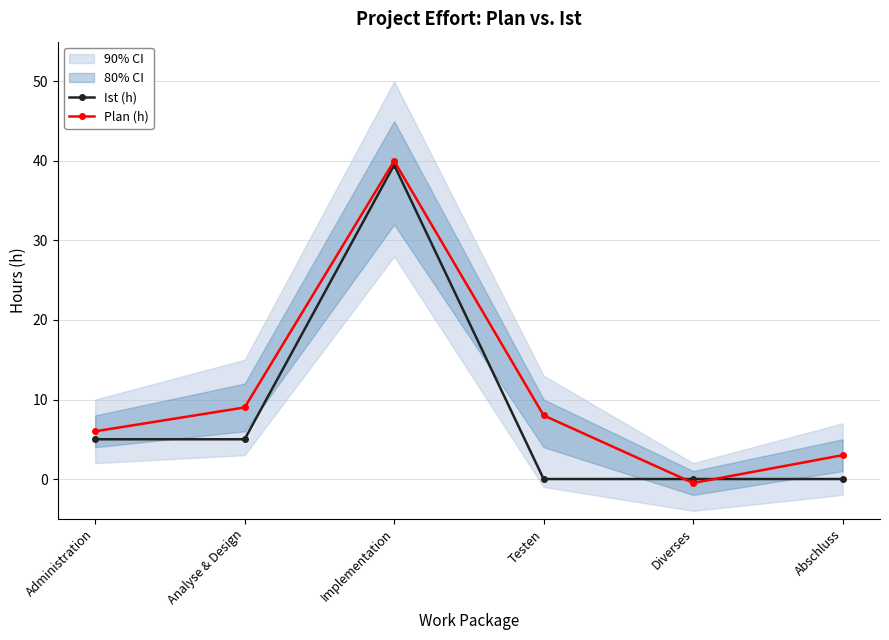

At which category is the sum across all series the highest?

Implementation